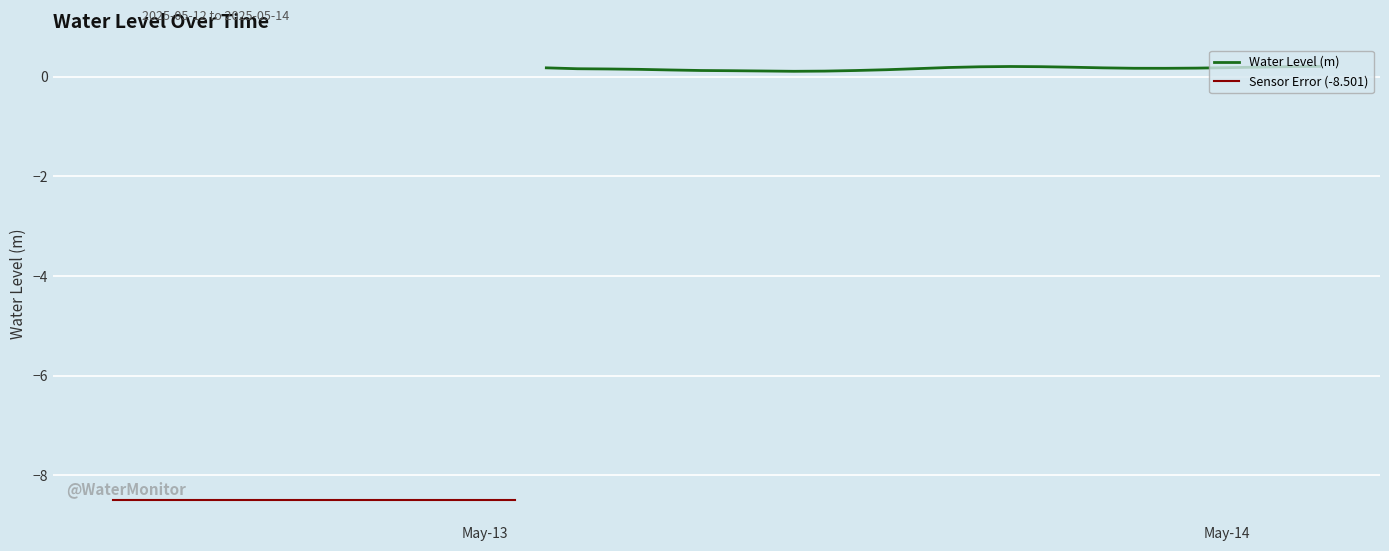

What is the label of the 9th point from the left?

2025-05-12 20:00:00